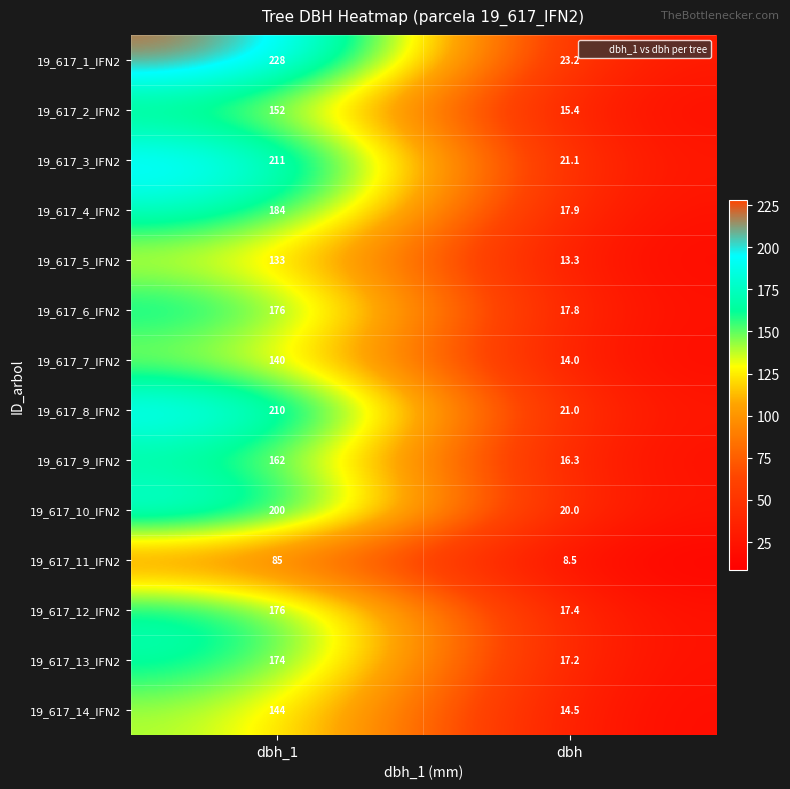

Which series has the largest total across all categories?

19_617_1_IFN2